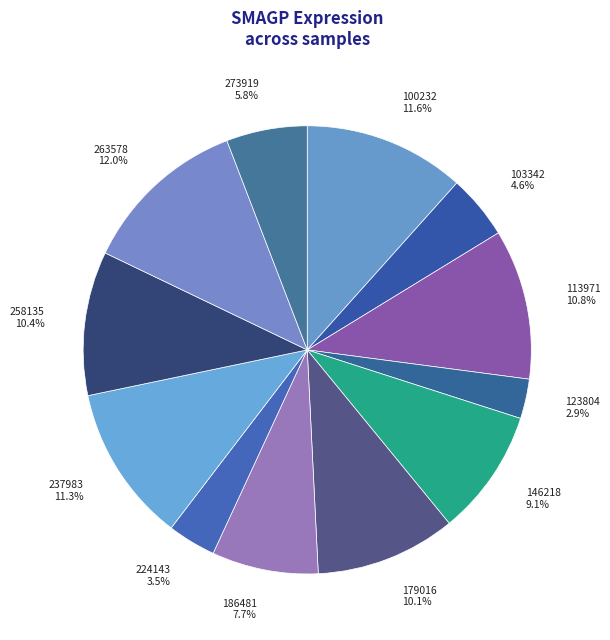

Does 237983 account for over 50% of the chart?

No